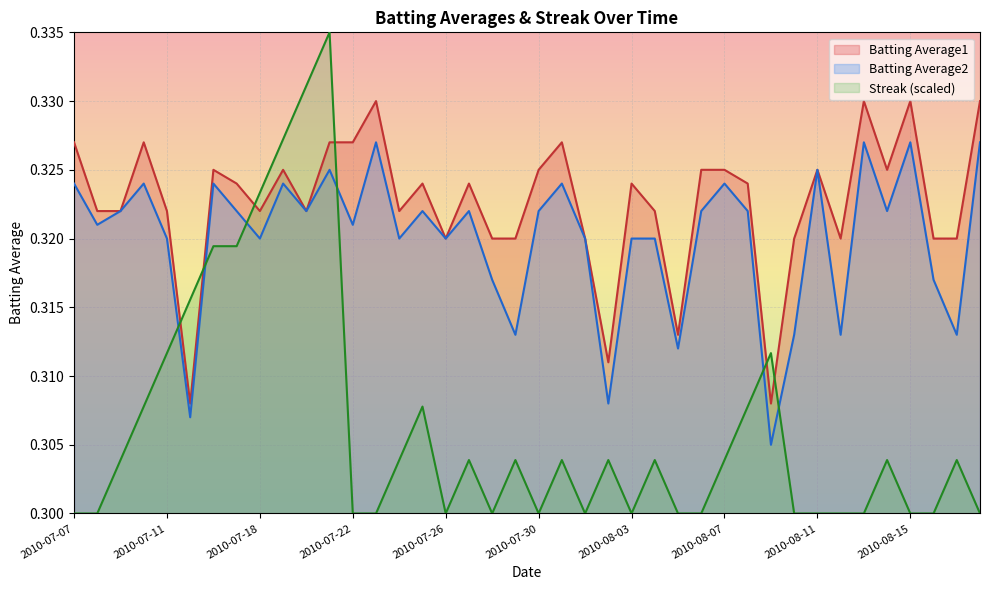

Which series has the largest total across all categories?

Batting Average1